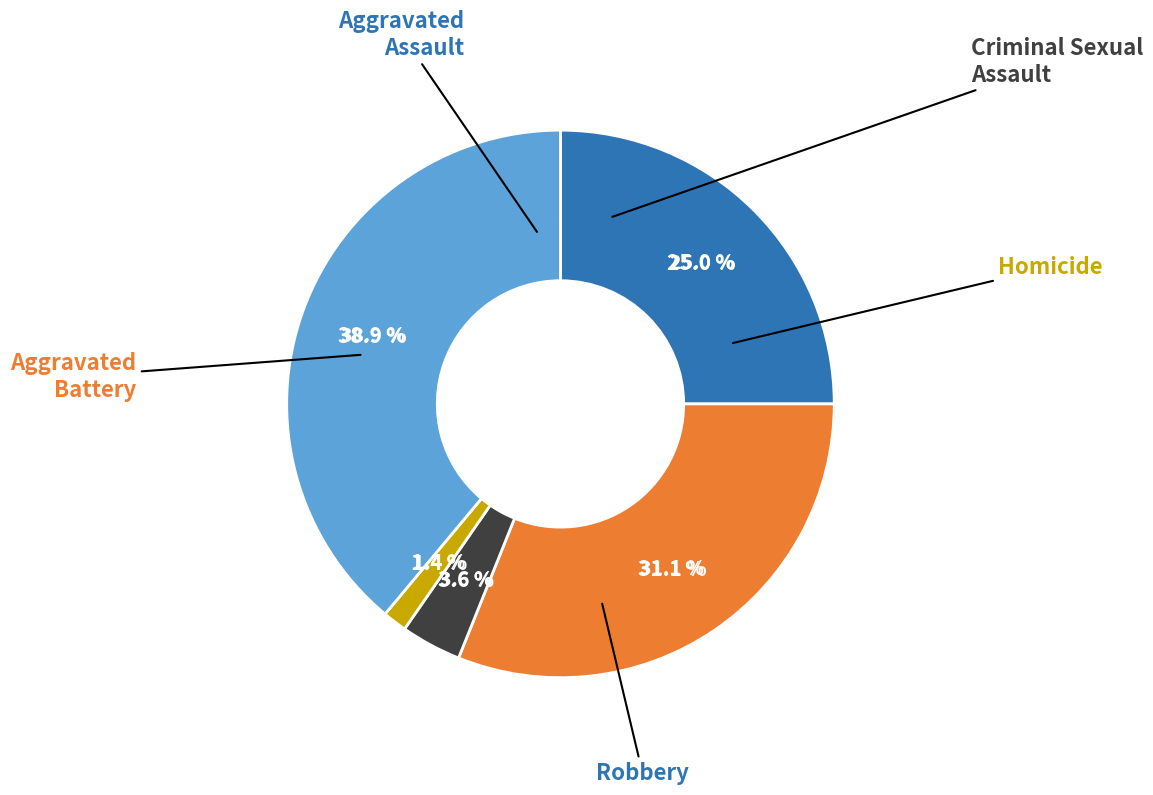

Is there a majority slice in this chart?

No